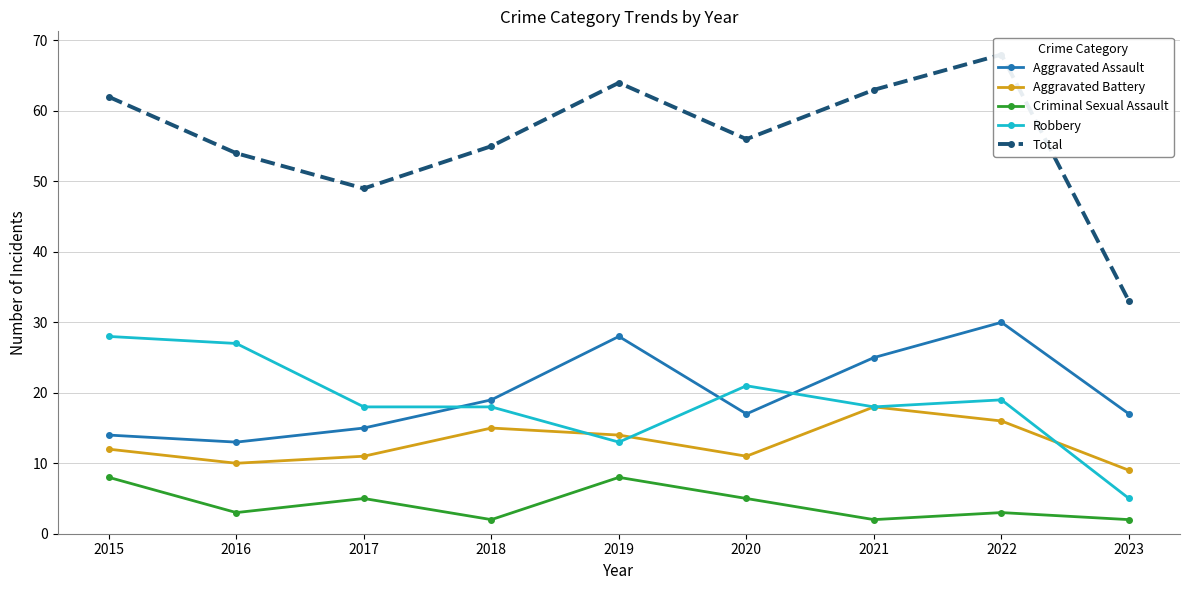

Is it true that Aggravated Assault equals 9 at 2018?

False